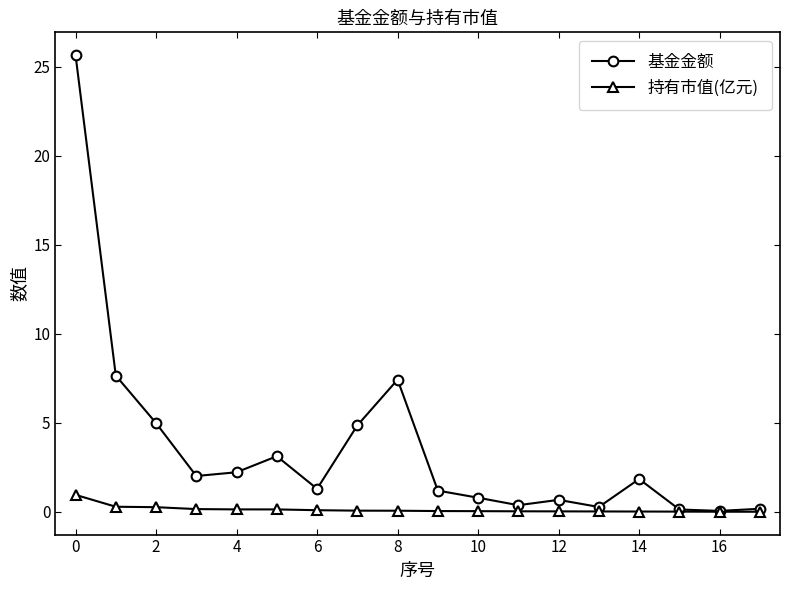

Which series has the largest total across all categories?

基金金额